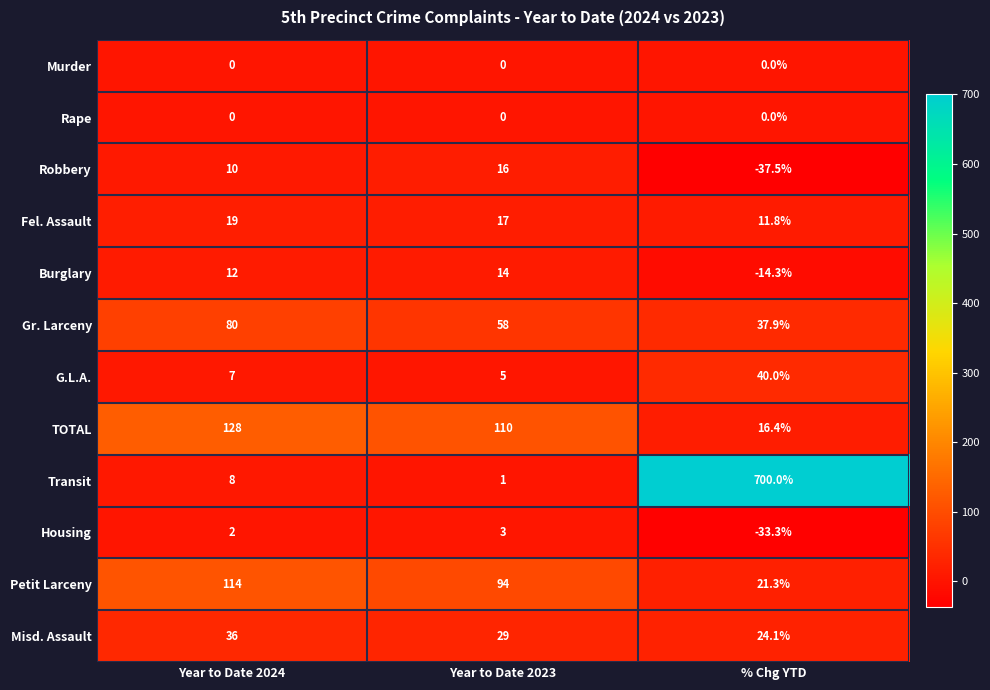

What is the approximate value of G.L.A. at Year to Date 2024?

7.0